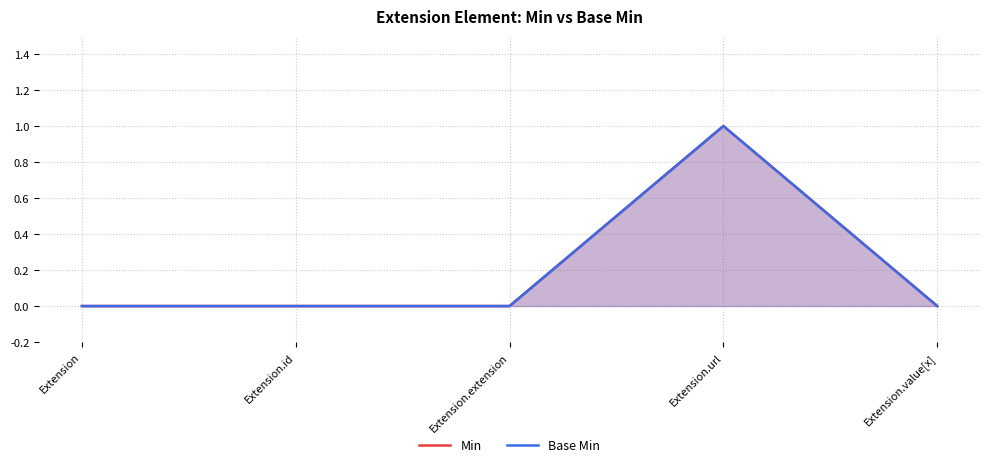

At which label is Min closest to 0?

Extension